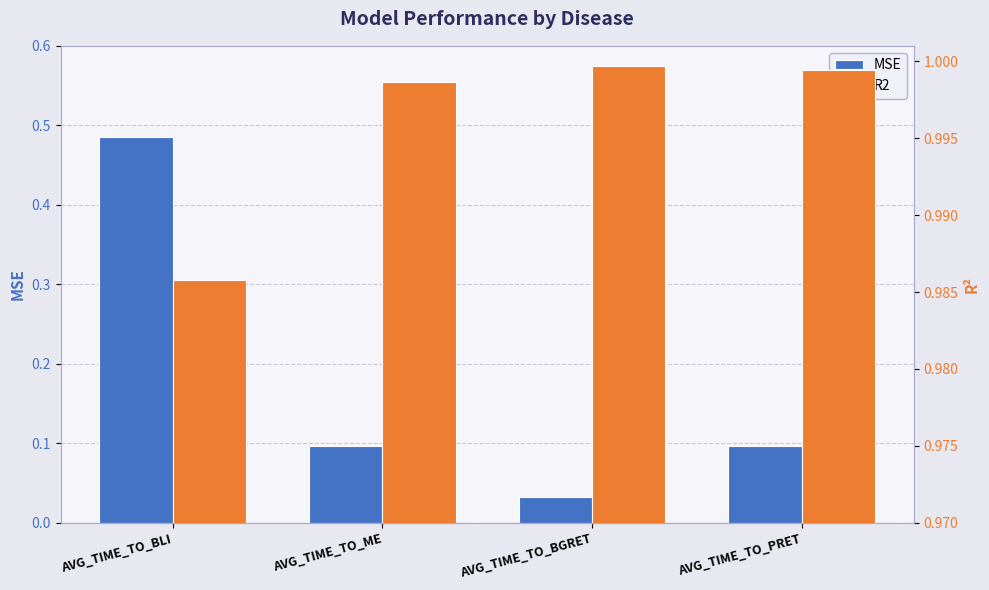

Reading left to right, what are all the values shown in this chart?

MSE: AVG_TIME_TO_BLI=0.5	AVG_TIME_TO_ME=0.1	AVG_TIME_TO_BGRET=0.0	AVG_TIME_TO_PRET=0.1
R2: AVG_TIME_TO_BLI=1.0	AVG_TIME_TO_ME=1.0	AVG_TIME_TO_BGRET=1.0	AVG_TIME_TO_PRET=1.0